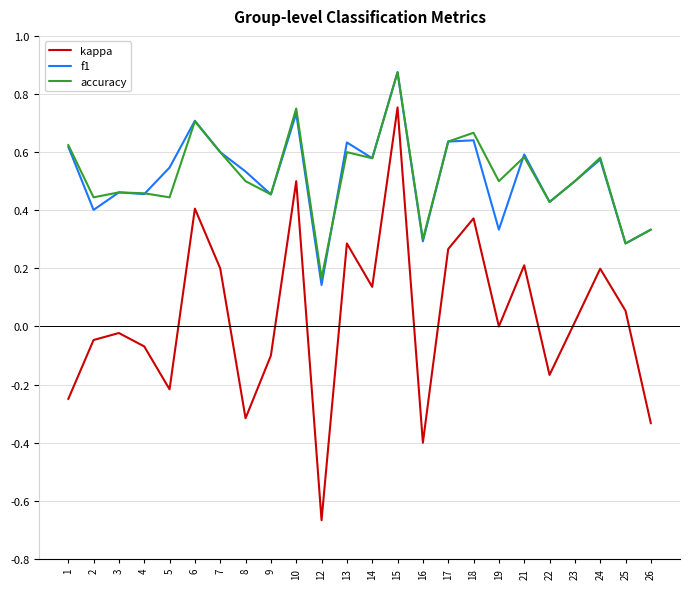

Rank the series at 5 from lowest to highest value.

kappa, accuracy, f1